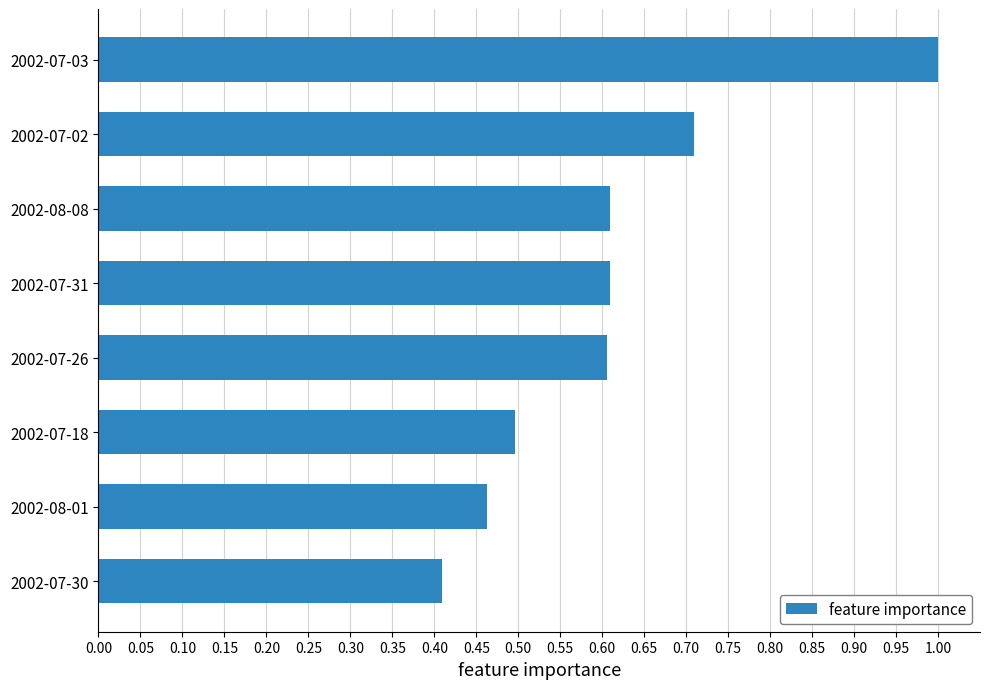

At which category does the chart reach its peak across all series?

2002-07-03